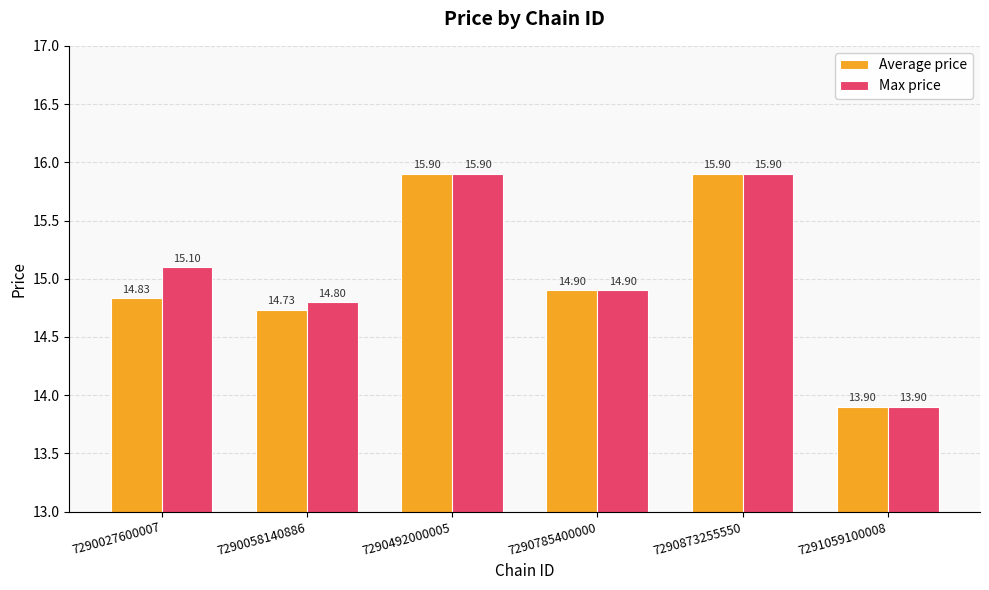

How many bars are there in total?

12